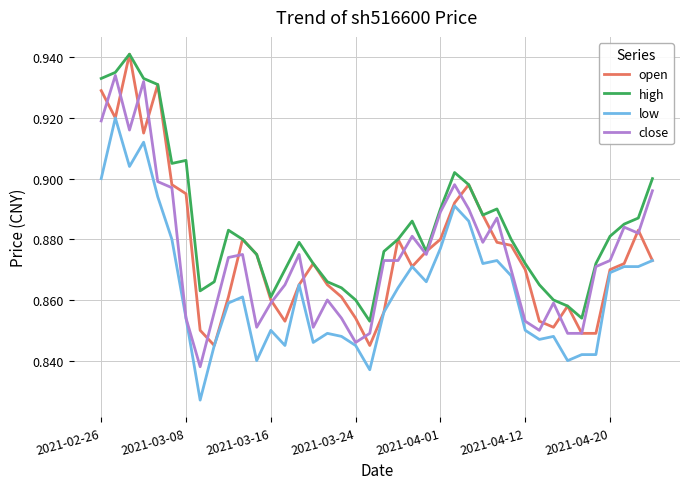

Which series has the largest total across all categories?

high